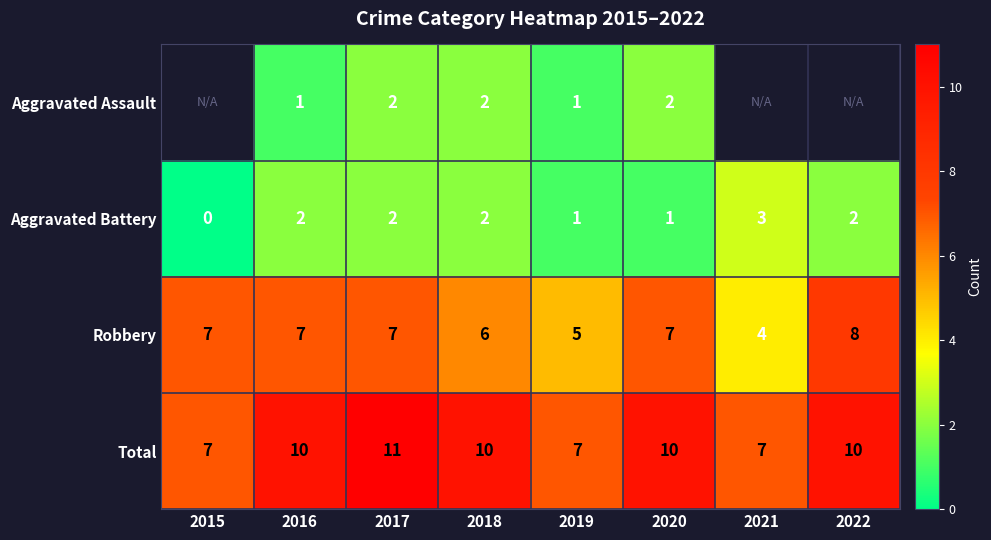

What is the total value across all series at 2017?

22.0